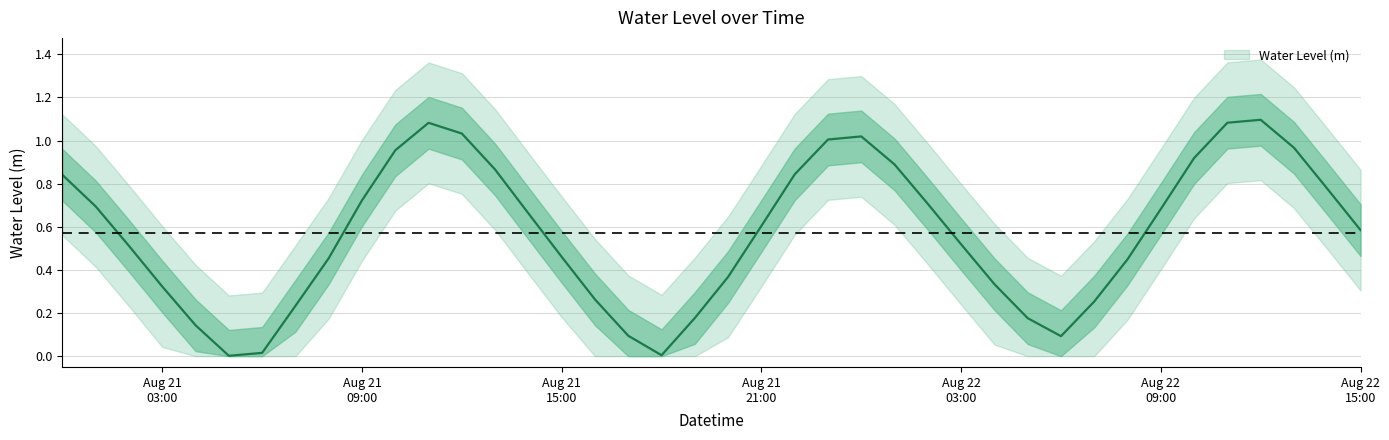

Is it true that the value at 2023-08-22 02:00:00 is 0.7?

True